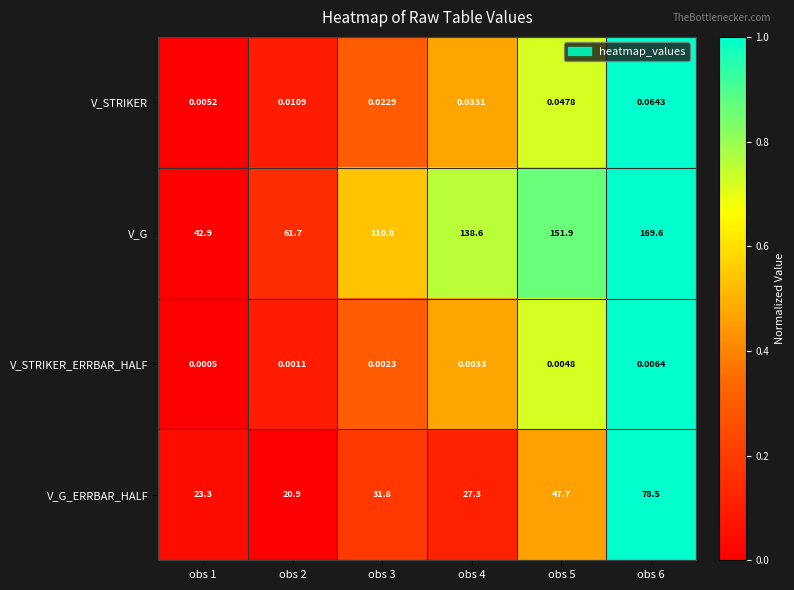

Which series has the largest range (max minus min)?

V_G